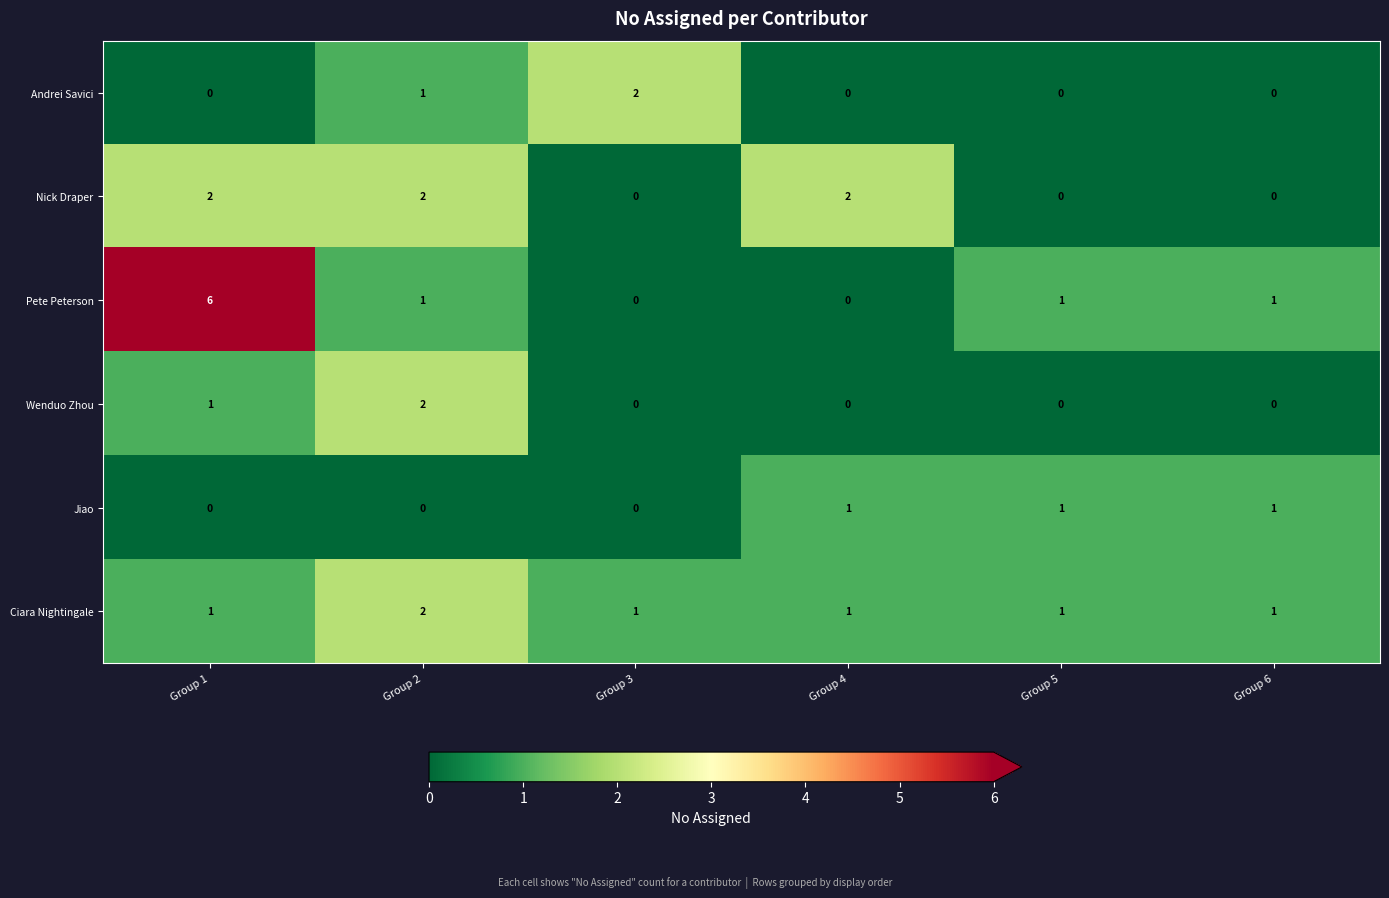

Which series changed the most between Group 1 and Group 3?

Pete Peterson